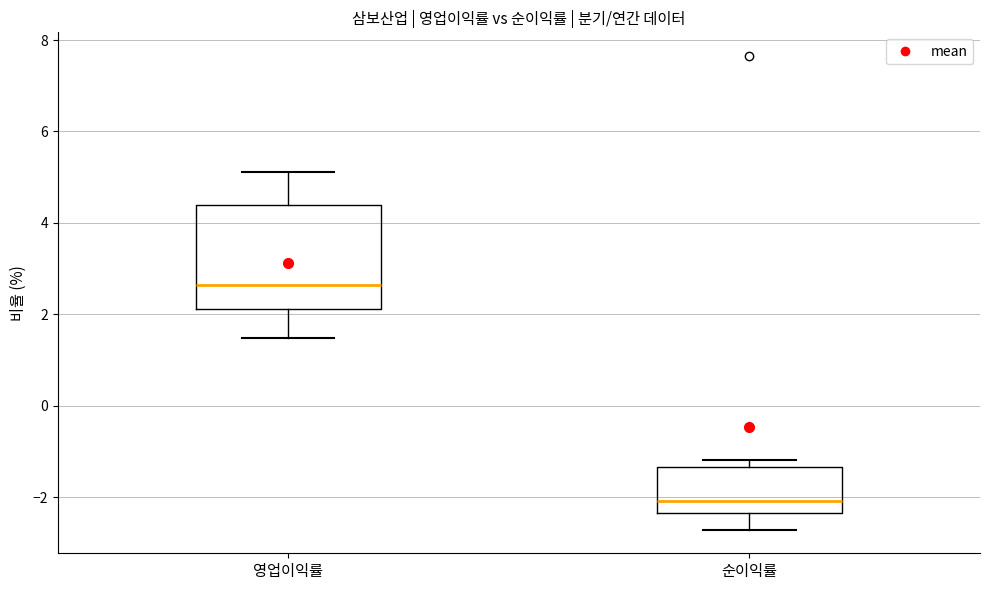

Reading left to right, transcribe this box plot: for each box, give where its median line is, the range the box spans, and where its two whiskers end, as read against the y-axis. The values are not printed on the chart, so give them approximately, as read against the axis.

영업이익률: median 2.6, box 2.2 to 4.4, whiskers 1.4 to 5.2
순이익률: median -2.0, box -2.4 to -1.4, whiskers -2.8 to -1.2